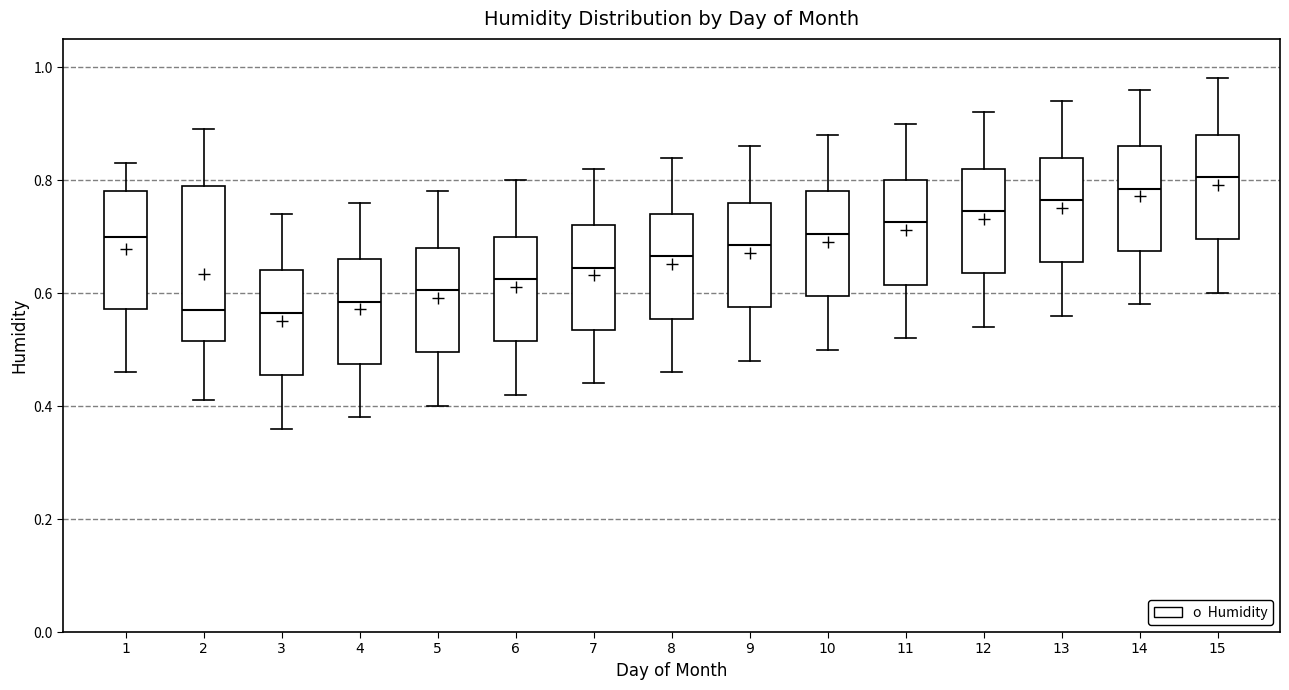

Which box is the tallest, from its lower edge to its upper edge?

2